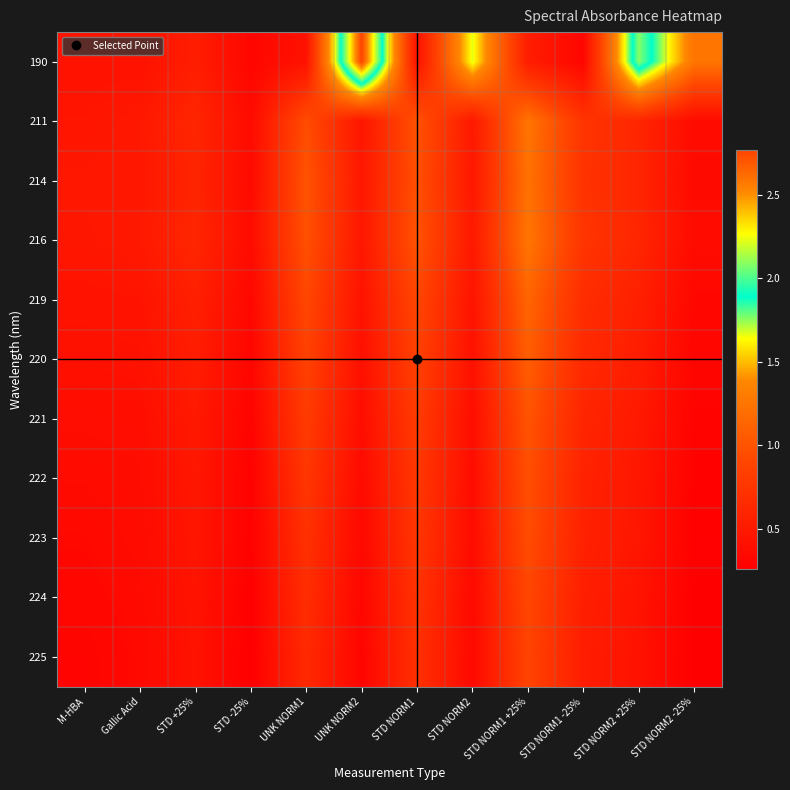

Rank the series at STD NORM2 -25% from highest to lowest value.

190, 216, 211, 214, 219, 220, 221, 222, 223, 224, 225